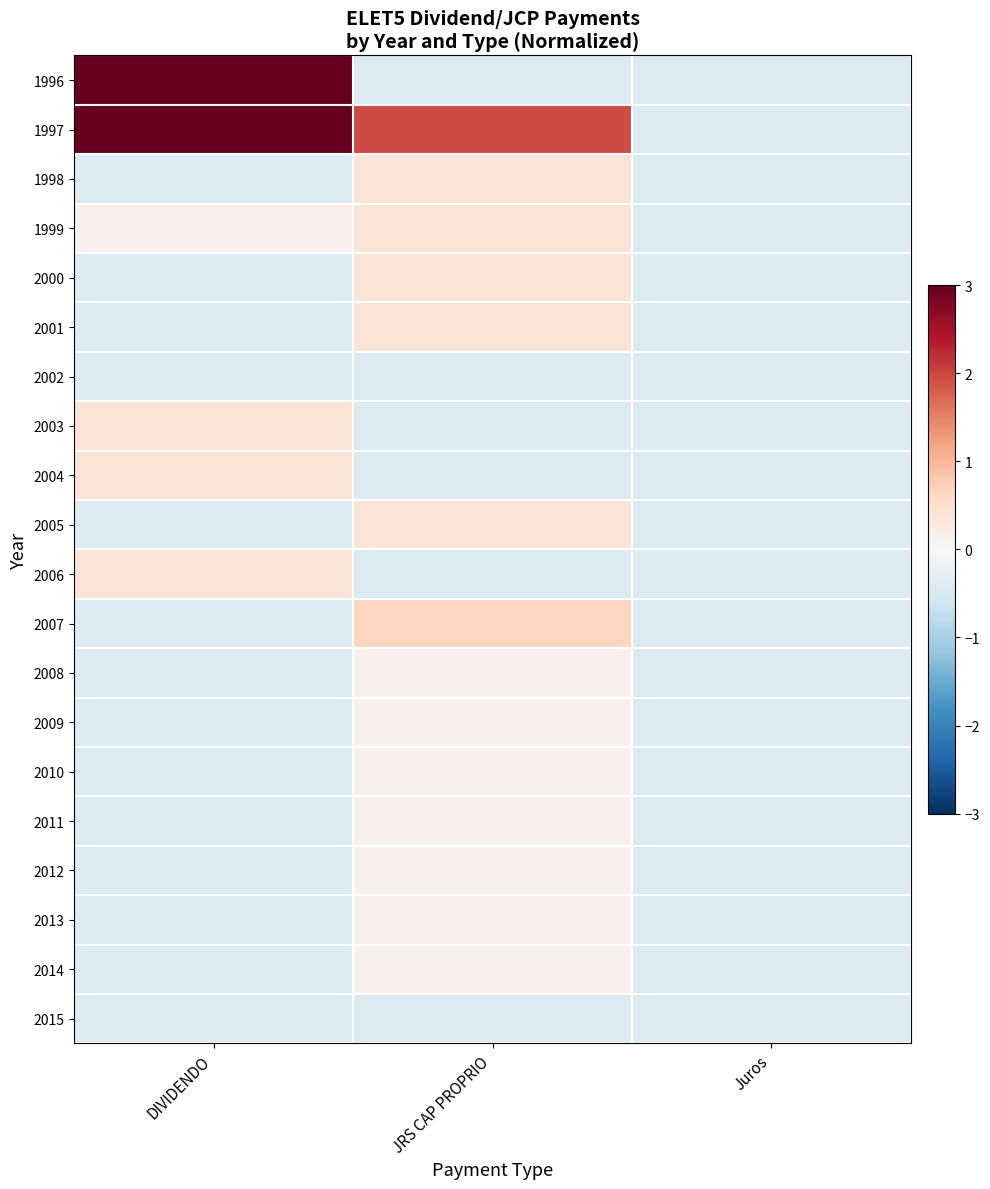

List the series in order of their peak value, lowest first.

2002, 2015, 2008, 2009, 2010, 2011, 2012, 2013, 2014, 1998, 1999, 2000, 2001, 2003, 2004, 2005, 2006, 2007, 1997, 1996